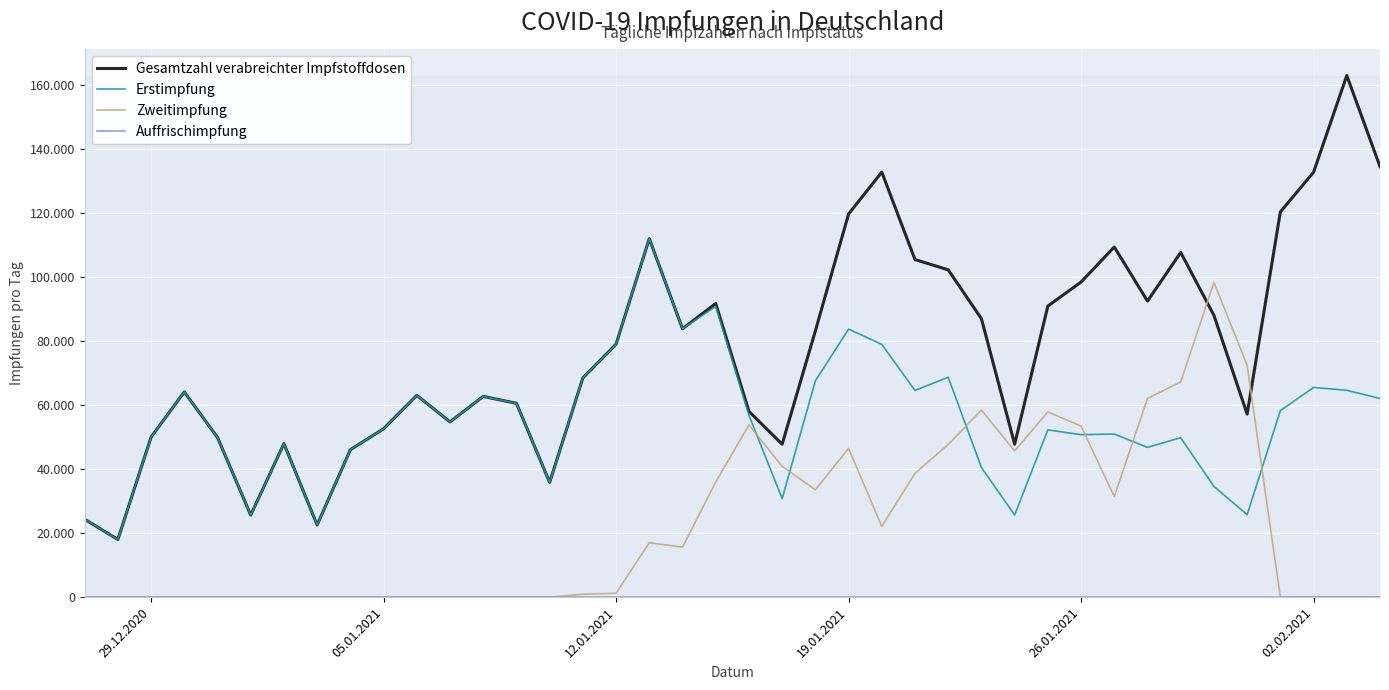

What is the sum of all Erstimpfung values?

2193045